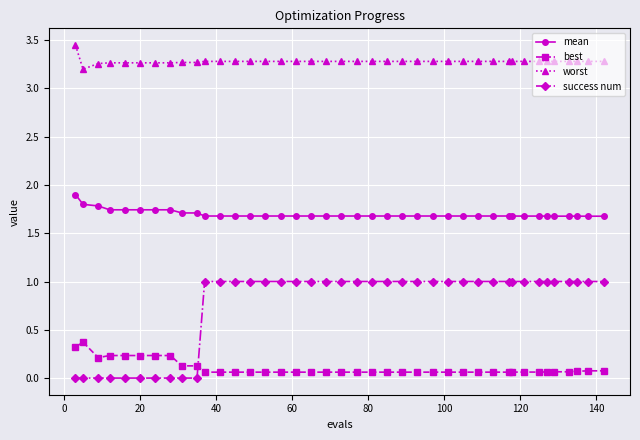

How many worst values are between 3 and 4?

40